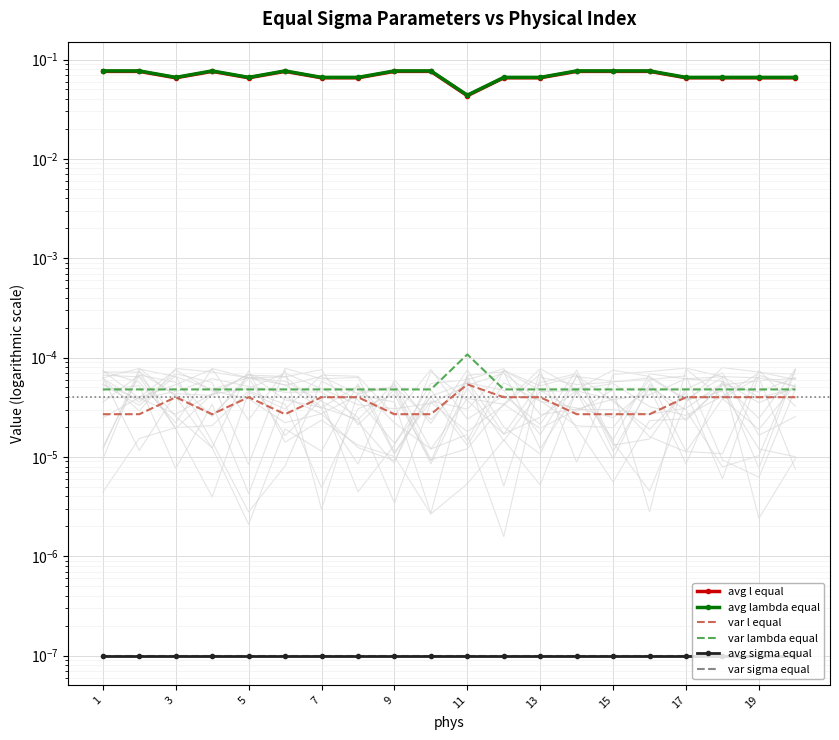

Which series has the largest total across all categories?

avg lambda equal